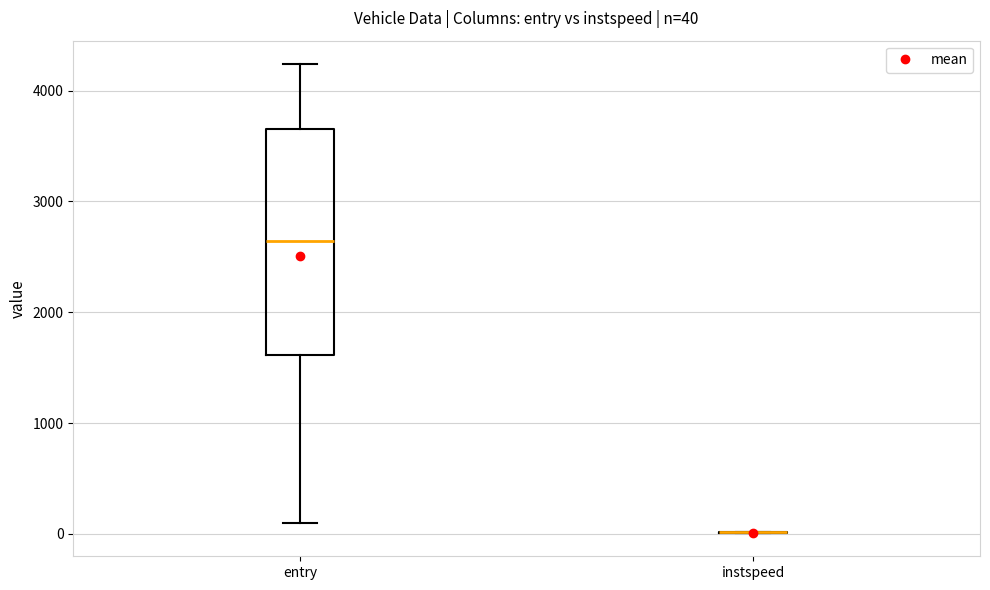

Which box is the tallest, from its lower edge to its upper edge?

entry